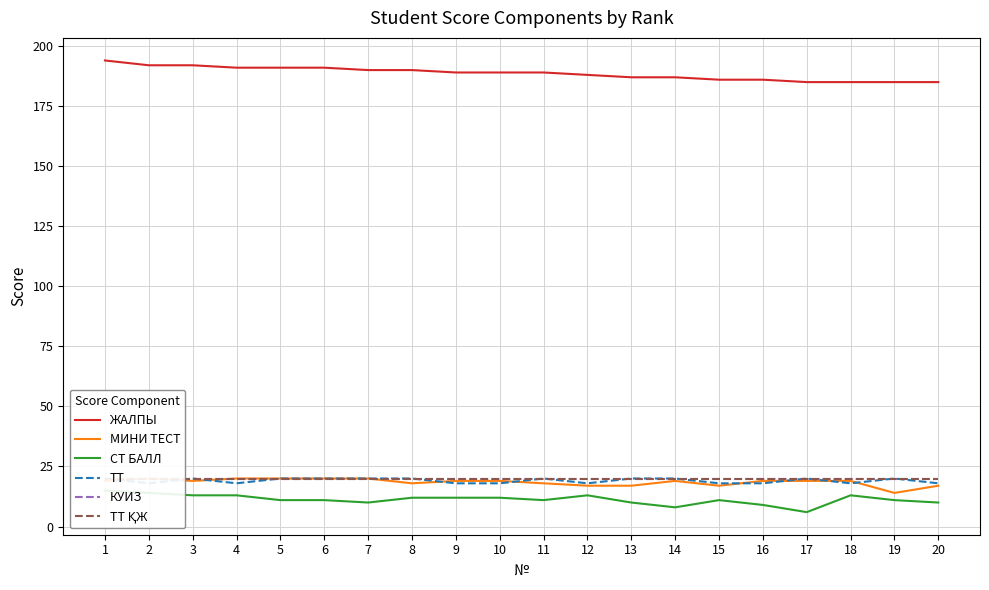

What is the value of the ТТ point at the 5th from the left?

20